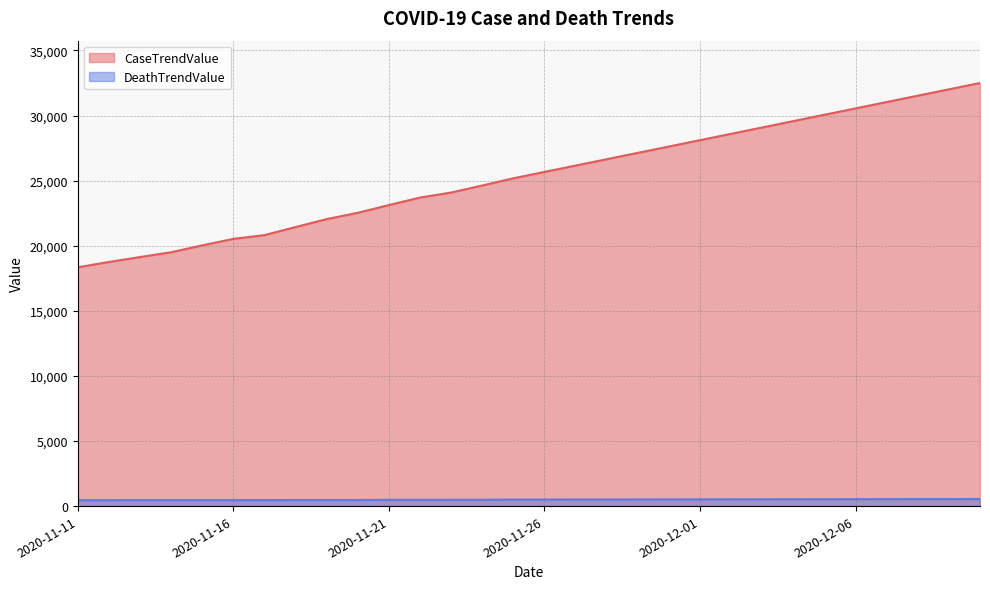

Rank the categories by CaseTrendValue value from highest to lowest.

2020-12-10, 2020-12-09, 2020-12-08, 2020-12-07, 2020-12-06, 2020-12-05, 2020-12-04, 2020-12-03, 2020-12-02, 2020-12-01, 2020-11-30, 2020-11-29, 2020-11-28, 2020-11-27, 2020-11-26, 2020-11-25, 2020-11-24, 2020-11-23, 2020-11-22, 2020-11-21, 2020-11-20, 2020-11-19, 2020-11-18, 2020-11-17, 2020-11-16, 2020-11-15, 2020-11-14, 2020-11-13, 2020-11-12, 2020-11-11